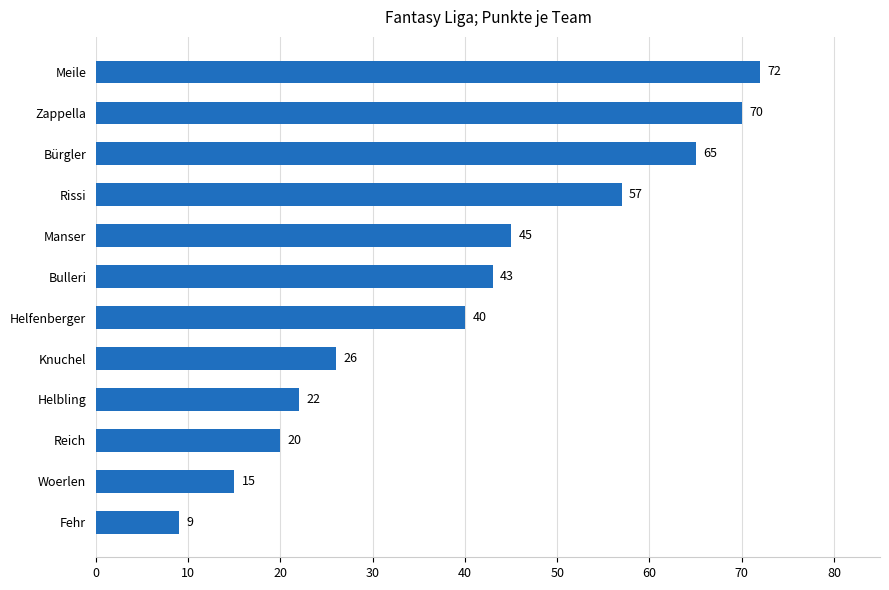

How many bars are there in total?

12